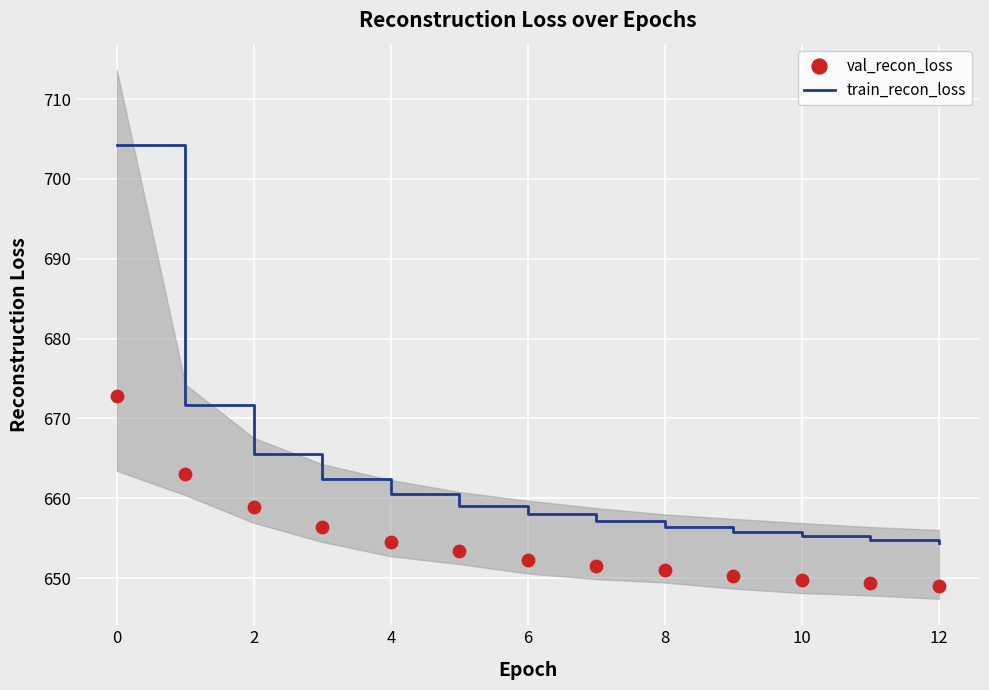

What are all the series names shown in the legend?

train_recon_loss, val_recon_loss